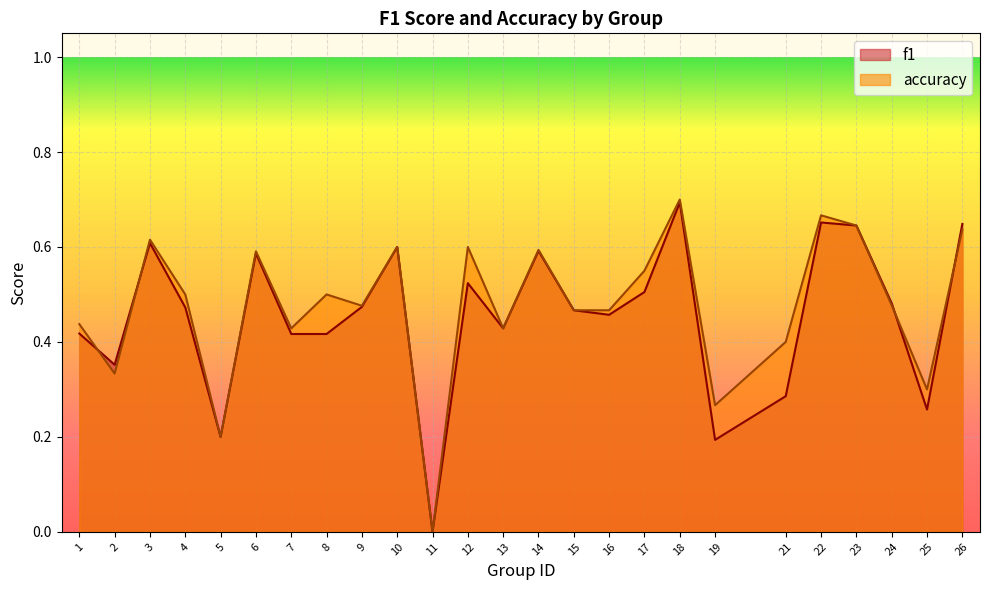

List the series in order of their peak value, lowest first.

f1, accuracy